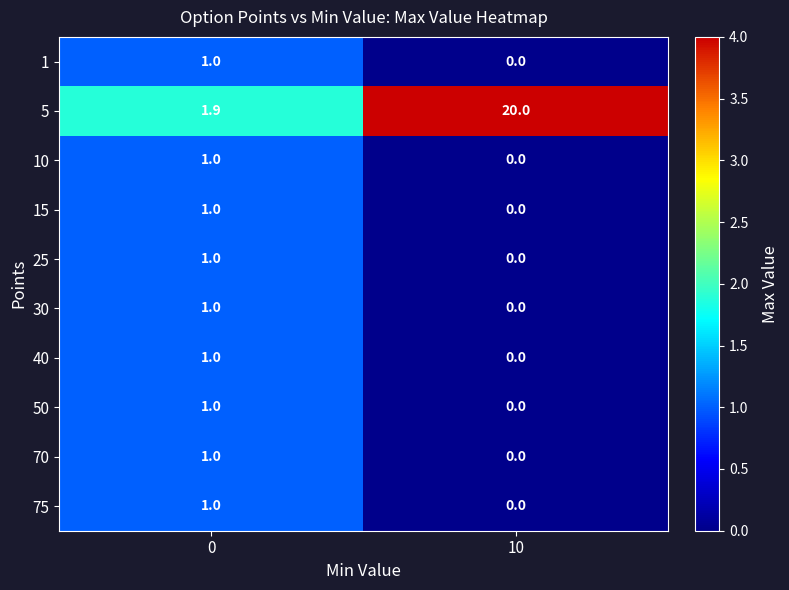

What is the greatest value displayed?

20.0